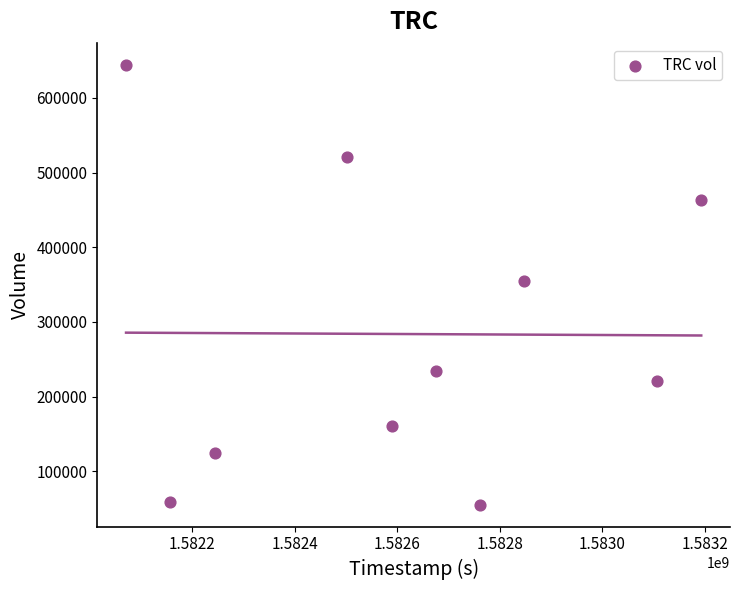

What is the average X value?

1582614720